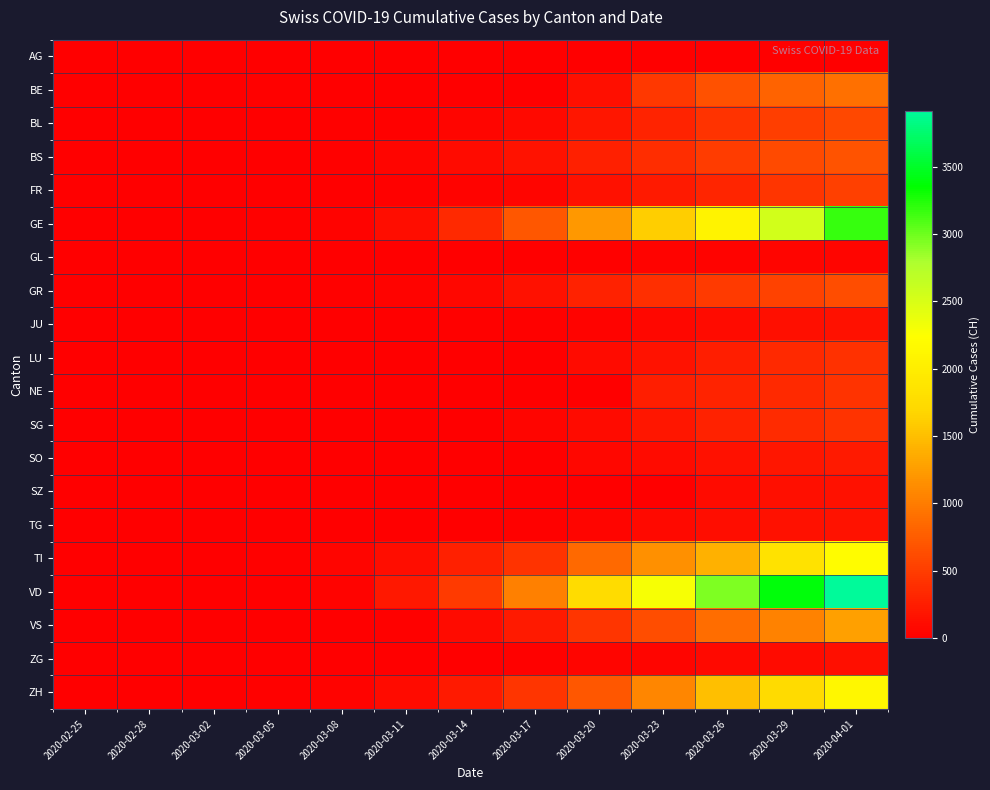

Reading right to left, list all the values displayed in this chart.

AG: 2020-04-01=0	2020-03-29=0	2020-03-26=0	2020-03-23=0	2020-03-20=1	2020-03-17=0	2020-03-14=0	2020-03-11=0	2020-03-08=0	2020-03-05=0	2020-03-02=0	2020-02-28=0	2020-02-25=0
BE: 2020-04-01=909	2020-03-29=798	2020-03-26=660	2020-03-23=470	2020-03-20=123	2020-03-17=0	2020-03-14=0	2020-03-11=0	2020-03-08=0	2020-03-05=17	2020-03-02=4	2020-02-28=1	2020-02-25=0
BL: 2020-04-01=588	2020-03-29=511	2020-03-26=422	2020-03-23=302	2020-03-20=184	2020-03-17=89	2020-03-14=47	2020-03-11=26	2020-03-08=19	2020-03-05=6	2020-03-02=2	2020-02-28=1	2020-02-25=0
BS: 2020-04-01=687	2020-03-29=605	2020-03-26=501	2020-03-23=374	2020-03-20=270	2020-03-17=164	2020-03-14=100	2020-03-11=49	2020-03-08=24	2020-03-05=8	2020-03-02=1	2020-02-28=1	2020-02-25=0
FR: 2020-04-01=525	2020-03-29=442	2020-03-26=309	2020-03-23=226	2020-03-20=145	2020-03-17=59	2020-03-14=36	2020-03-11=16	2020-03-08=8	2020-03-05=6	2020-03-02=2	2020-02-28=0	2020-02-25=0
GE: 2020-04-01=3181	2020-03-29=2548	2020-03-26=2074	2020-03-23=1612	2020-03-20=1213	2020-03-17=710	2020-03-14=351	2020-03-11=114	2020-03-08=45	2020-03-05=20	2020-03-02=11	2020-02-28=5	2020-02-25=0
GL: 2020-04-01=56	2020-03-29=50	2020-03-26=43	2020-03-23=31	2020-03-20=20	2020-03-17=12	2020-03-14=8	2020-03-11=1	2020-03-08=0	2020-03-05=1	2020-03-02=0	2020-02-28=0	2020-02-25=0
GR: 2020-04-01=635	2020-03-29=542	2020-03-26=487	2020-03-23=386	2020-03-20=283	2020-03-17=152	2020-03-14=73	2020-03-11=44	2020-03-08=19	2020-03-05=15	2020-03-02=9	2020-02-28=6	2020-02-25=2
JU: 2020-04-01=145	2020-03-29=127	2020-03-26=100	2020-03-23=69	2020-03-20=44	2020-03-17=29	2020-03-14=18	2020-03-11=7	2020-03-08=5	2020-03-05=4	2020-03-02=1	2020-02-28=1	2020-02-25=0
LU: 2020-04-01=401	2020-03-29=339	2020-03-26=253	2020-03-23=156	2020-03-20=92	2020-03-17=0	2020-03-14=0	2020-03-11=0	2020-03-08=0	2020-03-05=0	2020-03-02=0	2020-02-28=0	2020-02-25=0
NE: 2020-04-01=420	2020-03-29=346	2020-03-26=299	2020-03-23=247	2020-03-20=0	2020-03-17=0	2020-03-14=0	2020-03-11=4	2020-03-08=0	2020-03-05=0	2020-03-02=0	2020-02-28=0	2020-02-25=0
SG: 2020-04-01=414	2020-03-29=365	2020-03-26=280	2020-03-23=185	2020-03-20=98	2020-03-17=47	2020-03-14=0	2020-03-11=1	2020-03-08=0	2020-03-05=0	2020-03-02=0	2020-02-28=1	2020-02-25=0
SO: 2020-04-01=216	2020-03-29=190	2020-03-26=141	2020-03-23=95	2020-03-20=66	2020-03-17=0	2020-03-14=0	2020-03-11=0	2020-03-08=0	2020-03-05=0	2020-03-02=0	2020-02-28=0	2020-02-25=0
SZ: 2020-04-01=146	2020-03-29=128	2020-03-26=107	2020-03-23=0	2020-03-20=0	2020-03-17=0	2020-03-14=0	2020-03-11=0	2020-03-08=0	2020-03-05=0	2020-03-02=0	2020-02-28=0	2020-02-25=0
TG: 2020-04-01=167	2020-03-29=139	2020-03-26=111	2020-03-23=82	2020-03-20=50	2020-03-17=23	2020-03-14=8	2020-03-11=5	2020-03-08=1	2020-03-05=0	2020-03-02=0	2020-02-28=0	2020-02-25=0
TI: 2020-04-01=2195	2020-03-29=1837	2020-03-26=1401	2020-03-23=1162	2020-03-20=849	2020-03-17=426	2020-03-14=265	2020-03-11=108	2020-03-08=49	2020-03-05=25	2020-03-02=4	2020-02-28=1	2020-02-25=0
VD: 2020-04-01=3916	2020-03-29=3393	2020-03-26=2943	2020-03-23=2281	2020-03-20=1754	2020-03-17=1039	2020-03-14=477	2020-03-11=203	2020-03-08=40	2020-03-05=0	2020-03-02=0	2020-02-28=0	2020-02-25=0
VS: 2020-04-01=1282	2020-03-29=1055	2020-03-26=874	2020-03-23=628	2020-03-20=436	2020-03-17=225	2020-03-14=98	2020-03-11=30	2020-03-08=12	2020-03-05=5	2020-03-02=3	2020-02-28=1	2020-02-25=0
ZG: 2020-04-01=125	2020-03-29=101	2020-03-26=87	2020-03-23=53	2020-03-20=48	2020-03-17=29	2020-03-14=13	2020-03-11=11	2020-03-08=3	2020-03-05=2	2020-03-02=0	2020-02-28=0	2020-02-25=0
ZH: 2020-04-01=2136	2020-03-29=1733	2020-03-26=1500	2020-03-23=1073	2020-03-20=711	2020-03-17=429	2020-03-14=218	2020-03-11=101	2020-03-08=40	2020-03-05=23	2020-03-02=10	2020-02-28=2	2020-02-25=0